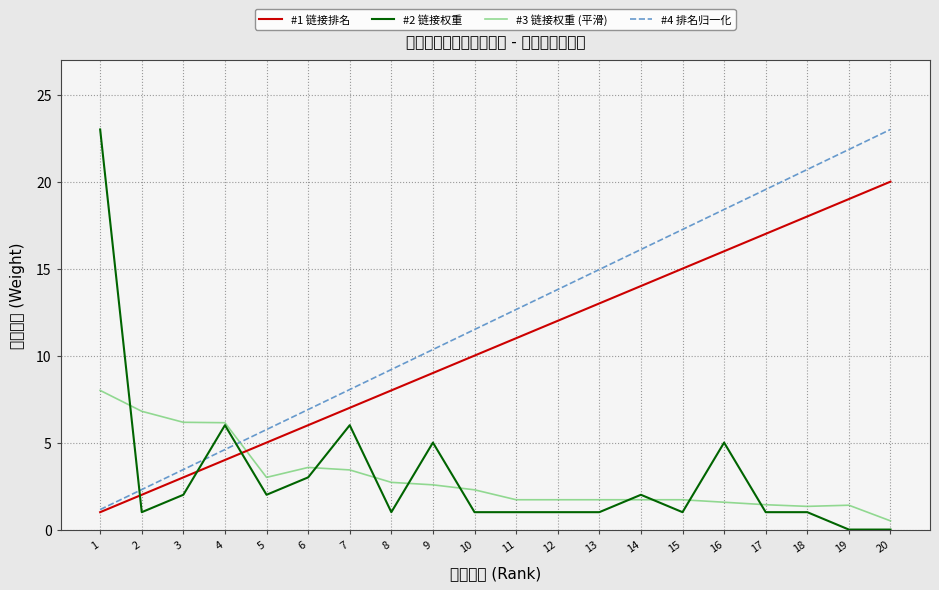

True or false: #1 链接排名 and #4 排名归一化 intersect in this chart.

False